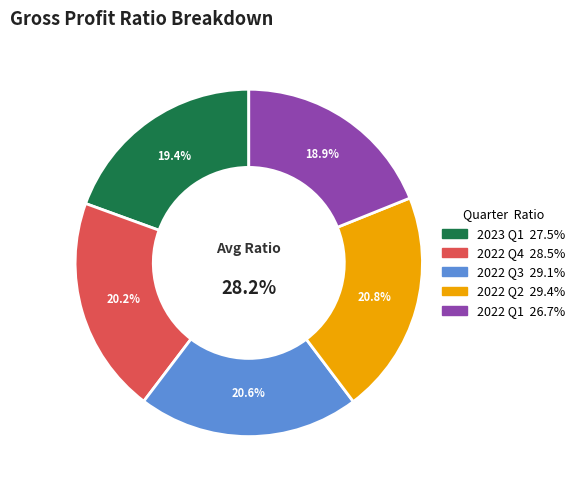

What percentage is the Q1_2022 slice, to the nearest percent?

19%